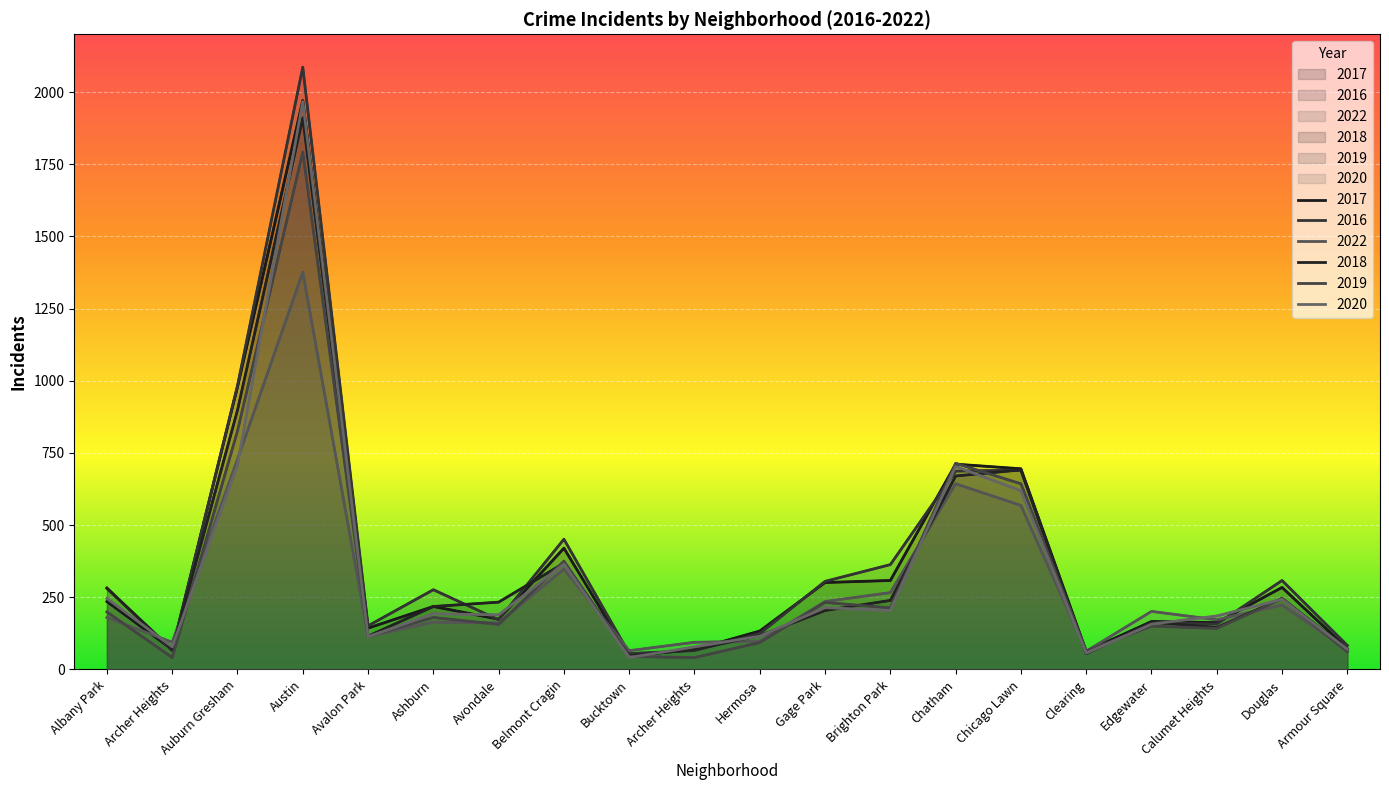

Where is the first local maximum for 2019?

Austin